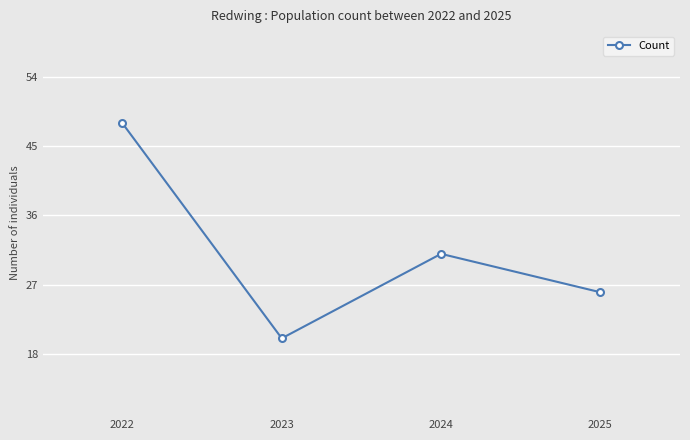

What is the change in value from 2024 to 2025?

-5